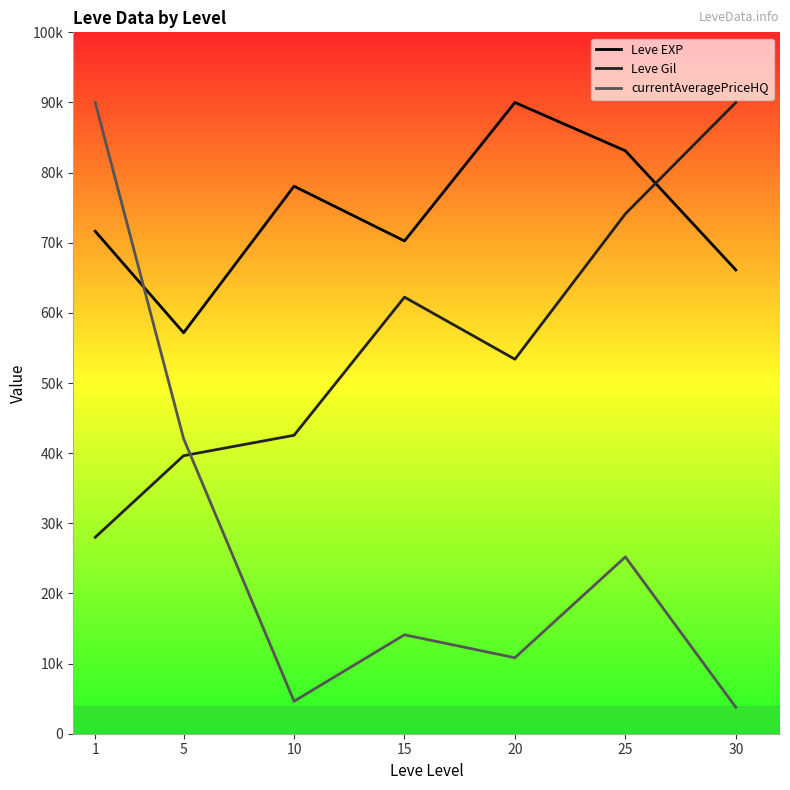

After their last crossing, which series has the higher values: currentAveragePriceHQ or Leve EXP?

Leve EXP